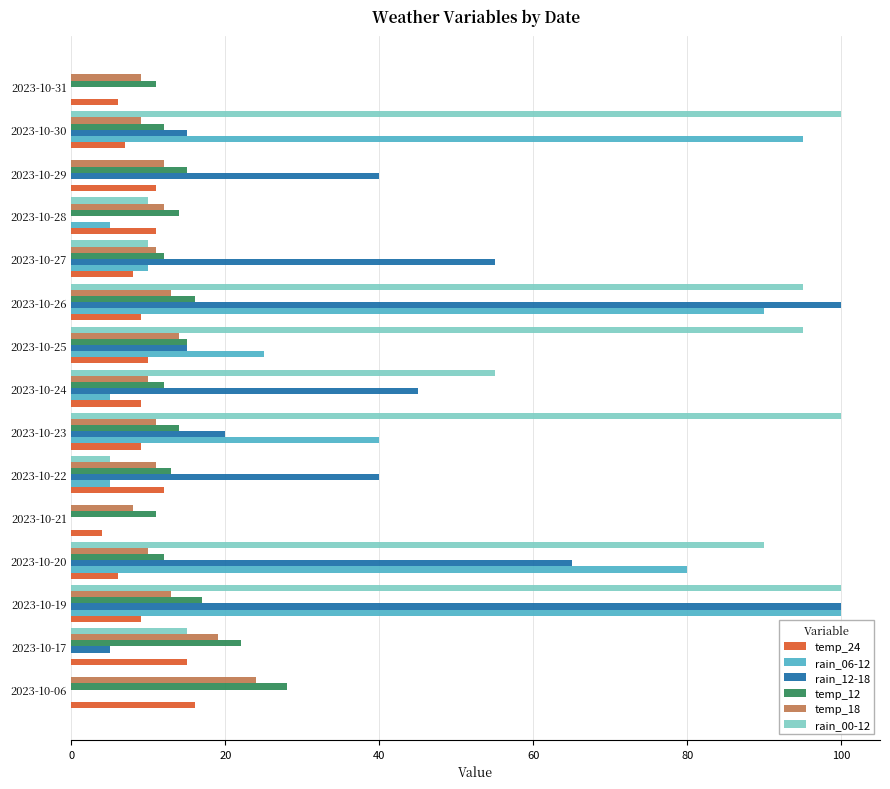

Is the value of temp_24 at 2023-10-19 greater than the value of rain_06-12 at 2023-10-24?

Yes